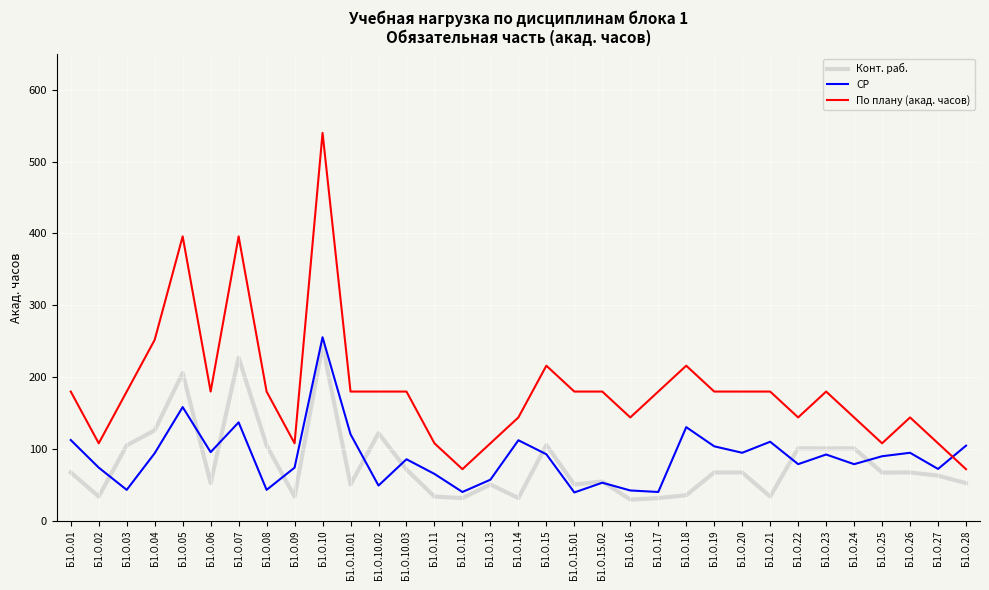

Which series has the widest spread of values?

По плану (акад. часов)